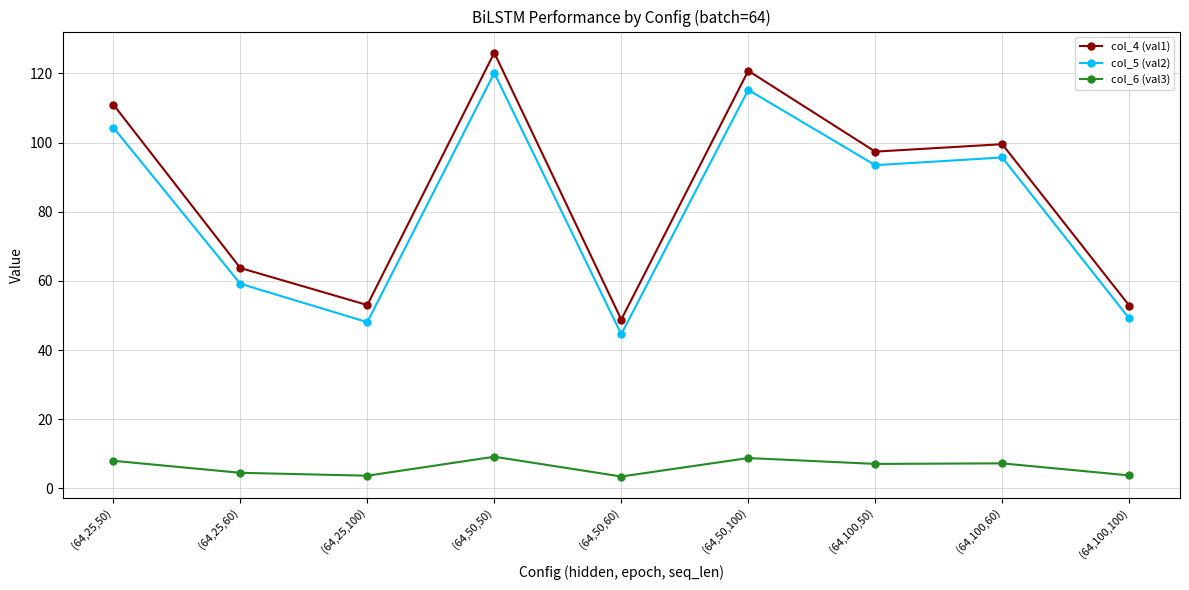

Where does the col_6 (val3) series first go above 7?

(64,25,50)